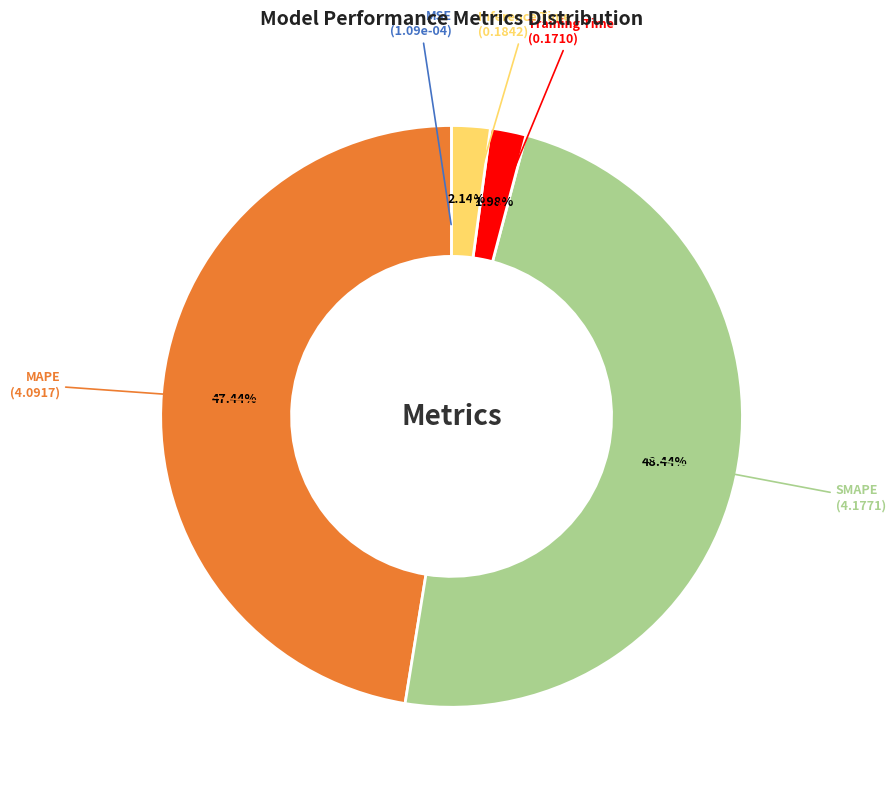

Is there any slice that represents more than half of the pie?

No